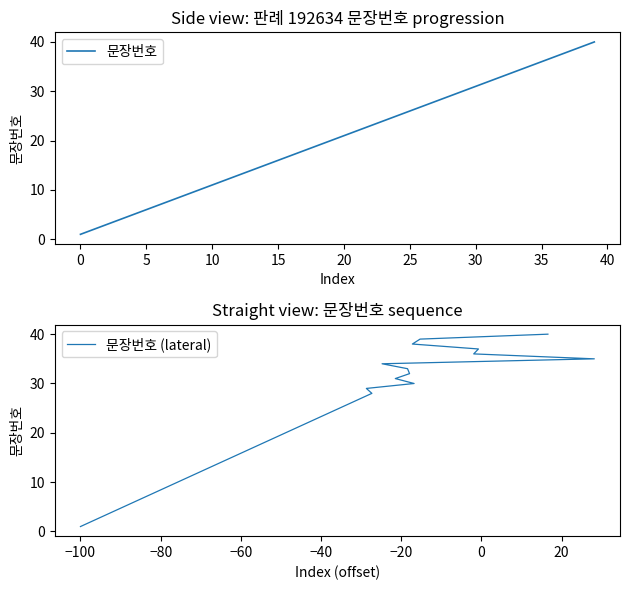

Is it true that 문장번호 (lateral) equals 6 at 35?

False